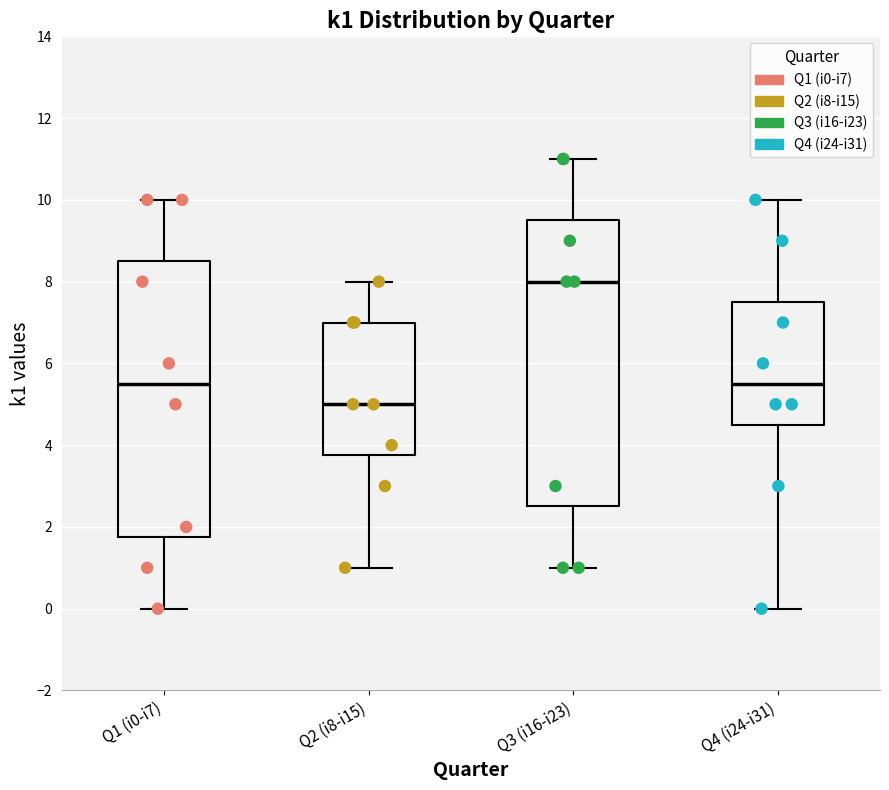

Reading left to right, read every box against the y-axis: the position of its median line, the range the box covers, and the ends of its whiskers. The values are not printed on the chart, so give them approximately, as read against the axis.

Q1 (i0-i7): median 5.6, box 1.8 to 8.6, whiskers 0.0 to 10.0
Q2 (i8-i15): median 5.0, box 3.8 to 7.0, whiskers 1.0 to 8.0
Q3 (i16-i23): median 8.0, box 2.6 to 9.6, whiskers 1.0 to 11.0
Q4 (i24-i31): median 5.6, box 4.6 to 7.6, whiskers 0.0 to 10.0